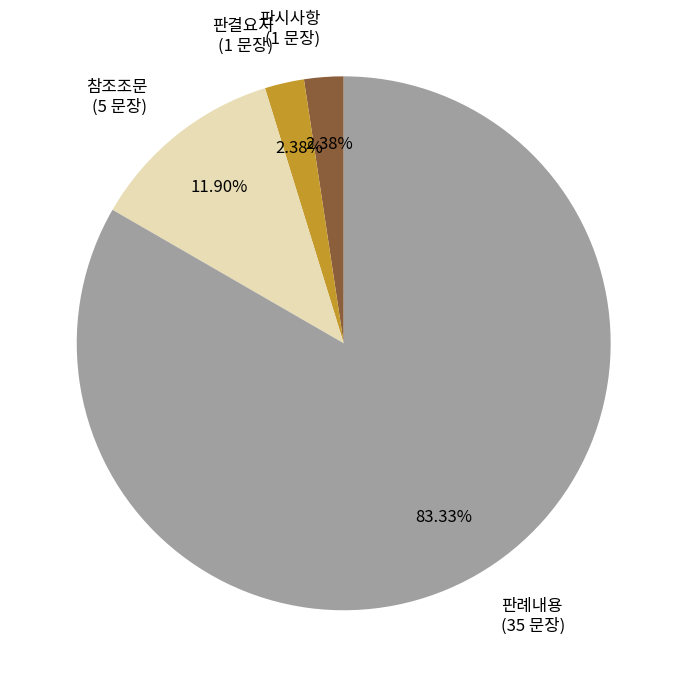

Which has a higher value, 판례내용 or 판결요지?

판례내용